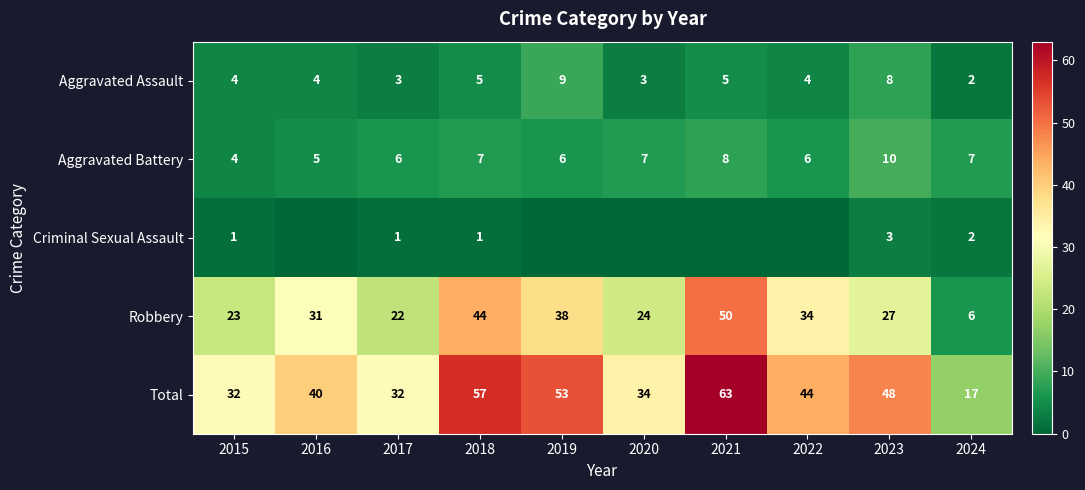

True or false: Aggravated Battery has a value of 3 at 2015.

False